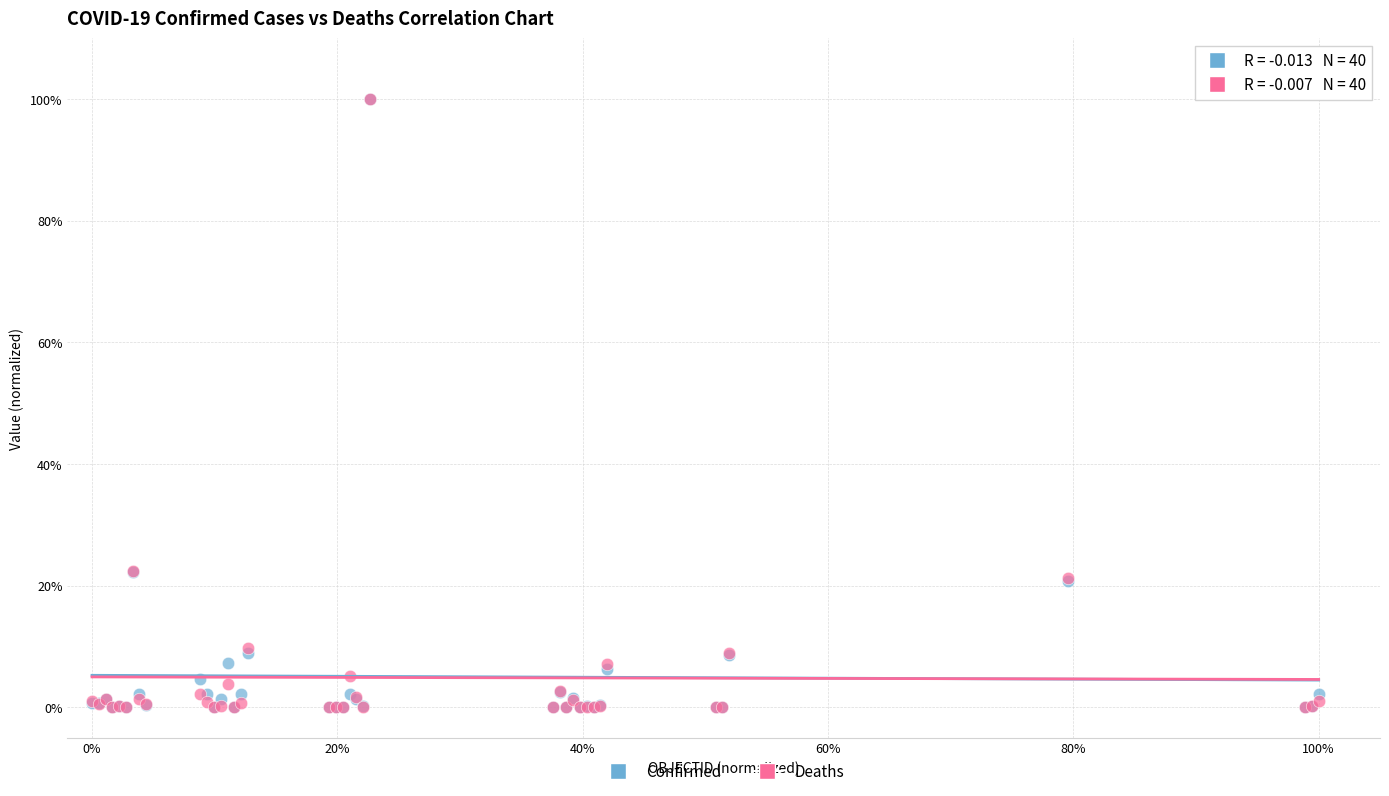

What are all the series names shown in the legend?

Confirmed, Deaths